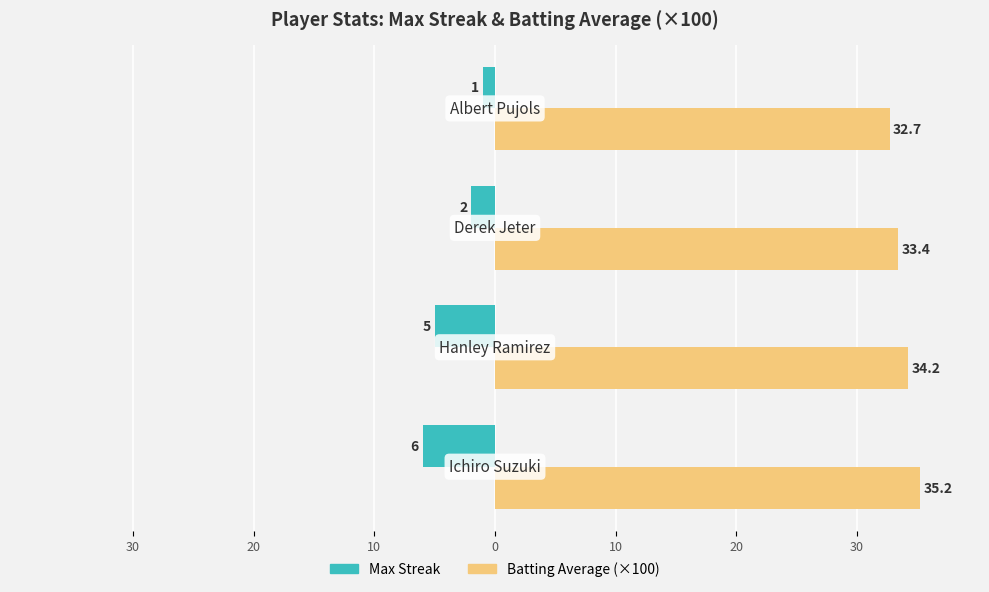

What are all the series names shown in the legend?

Max Streak, Batting Average (×100)